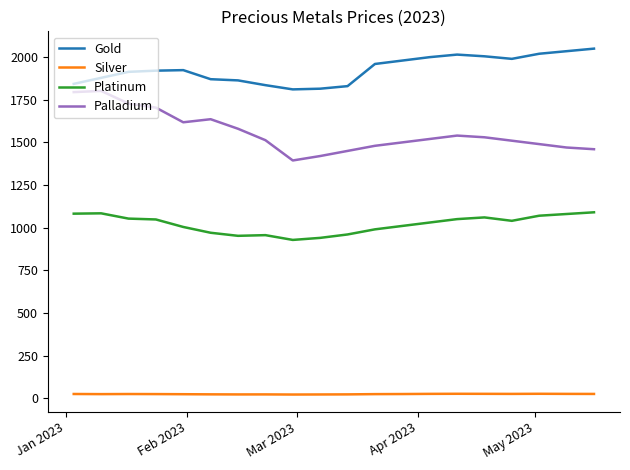

What is the difference between the maximum and minimum values in the Palladium series?

408.0